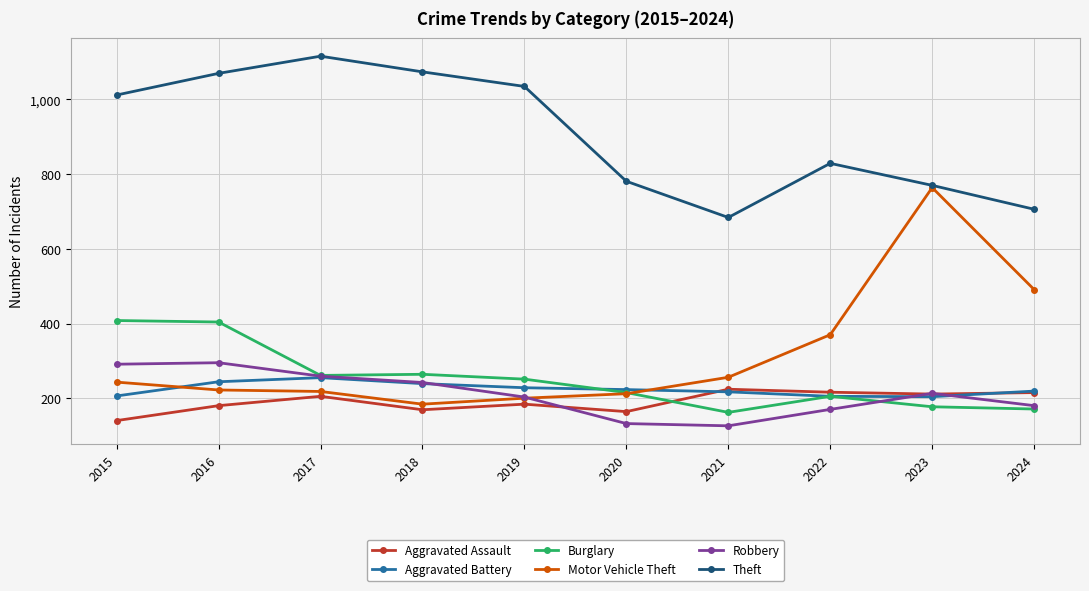

Is the value of Aggravated Assault at 2019 greater than the value of Robbery at 2017?

No